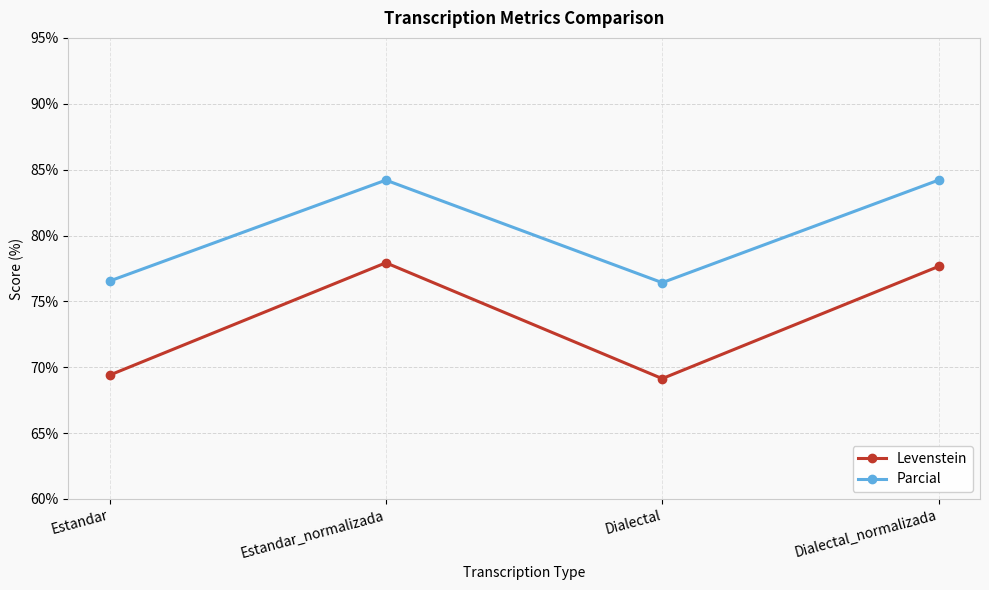

Where does the Levenstein series first go above 77?

Estandar_normalizada